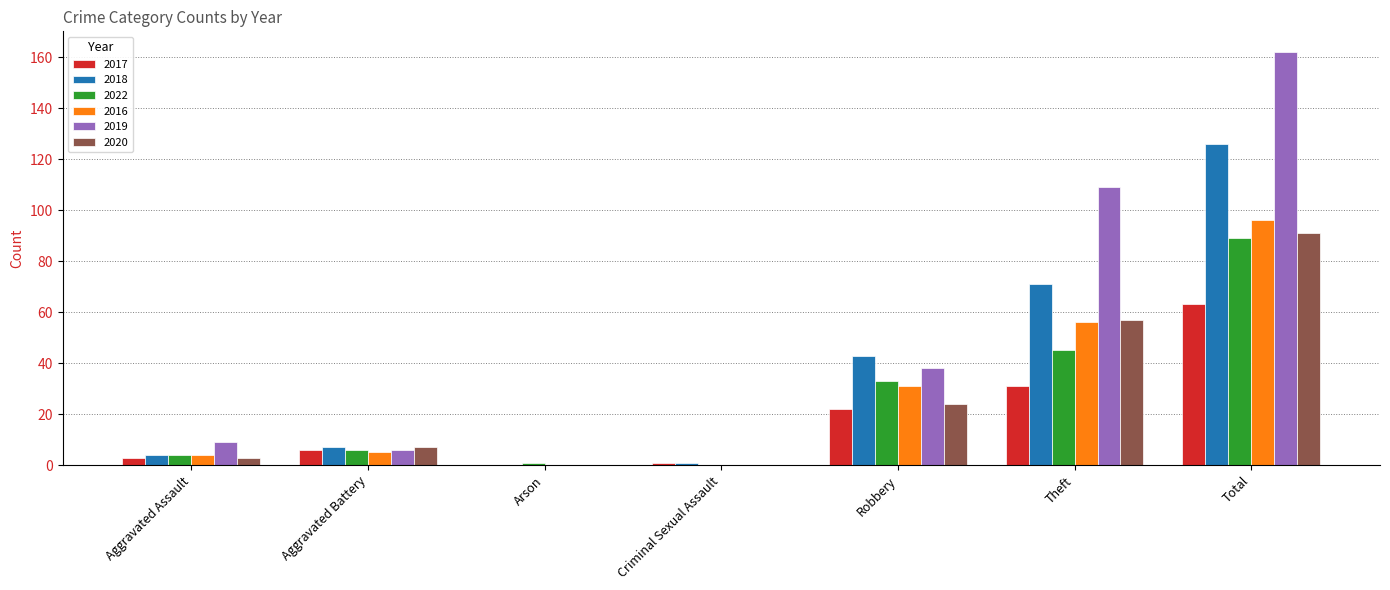

What is the sum of all 2016 values?

192